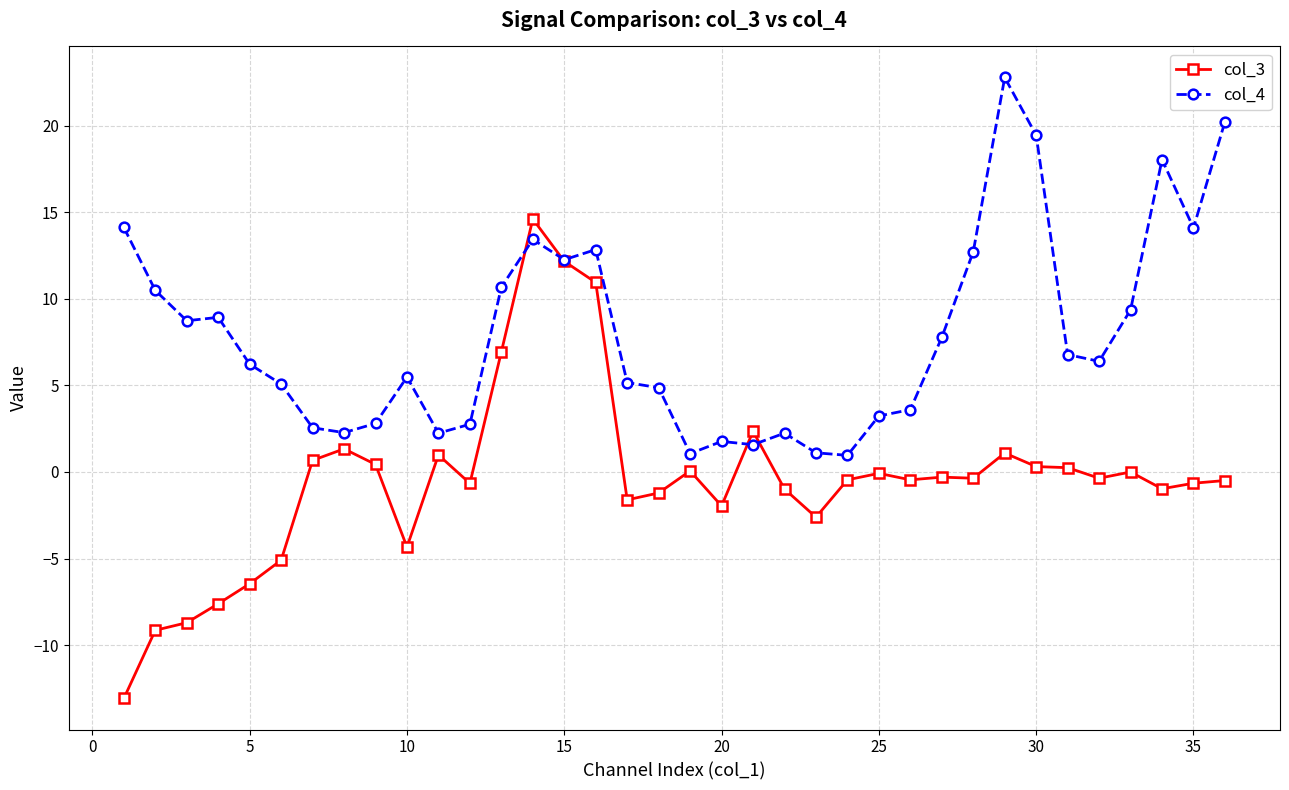

Which series has the largest range (max minus min)?

col_3